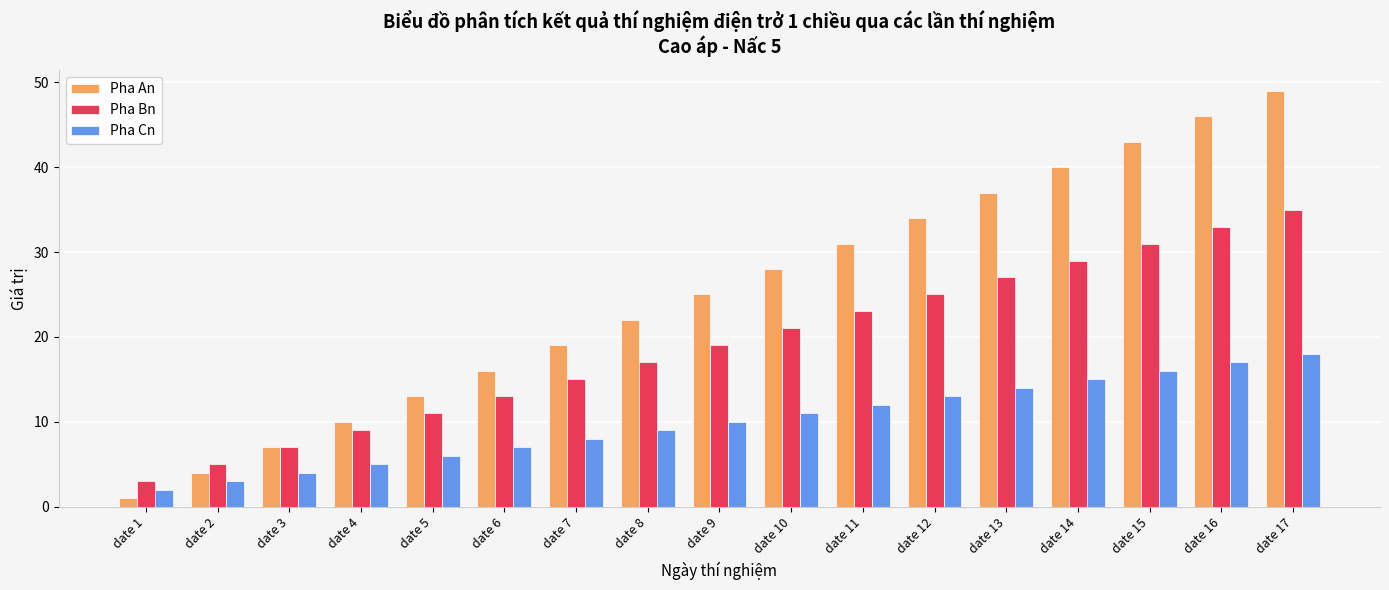

What is the value of the Pha Cn bar at the 5th from the left?

6